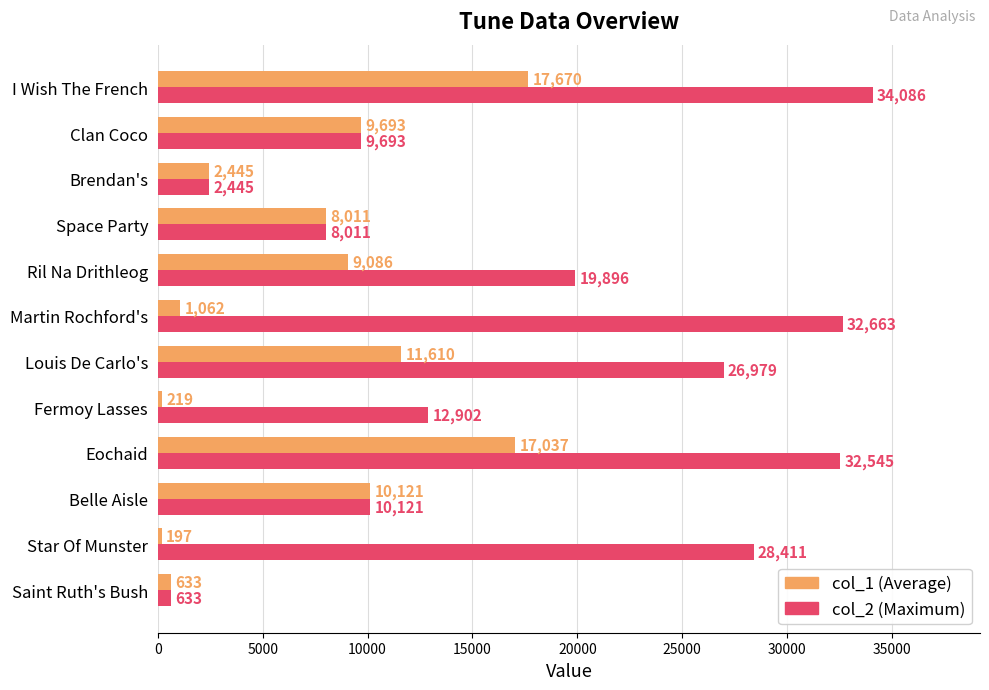

What is the total value across all series at Star Of Munster?

28608